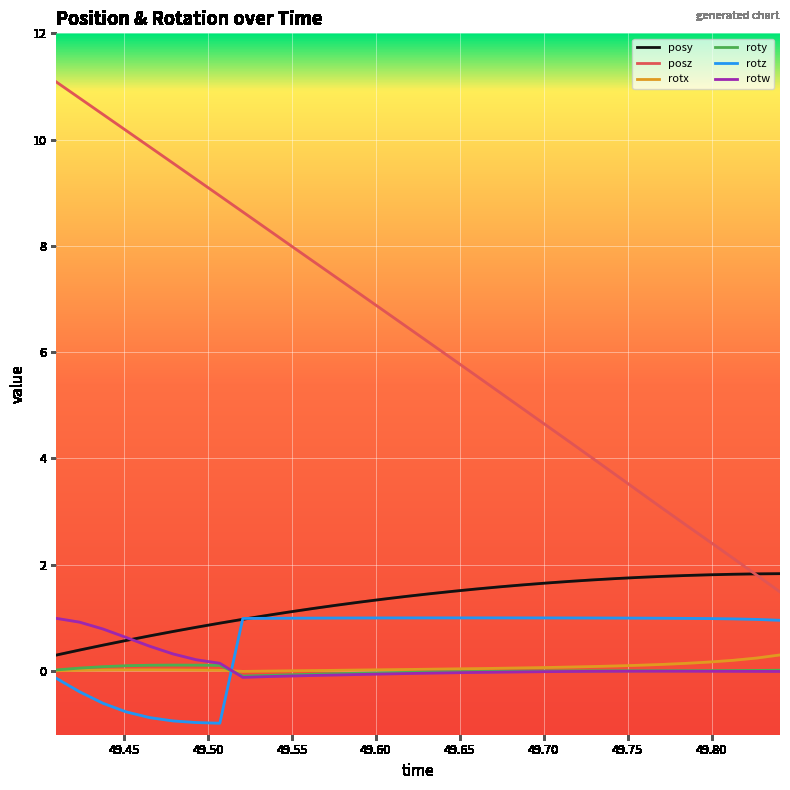

What is the highest value of the posz series?

11.1